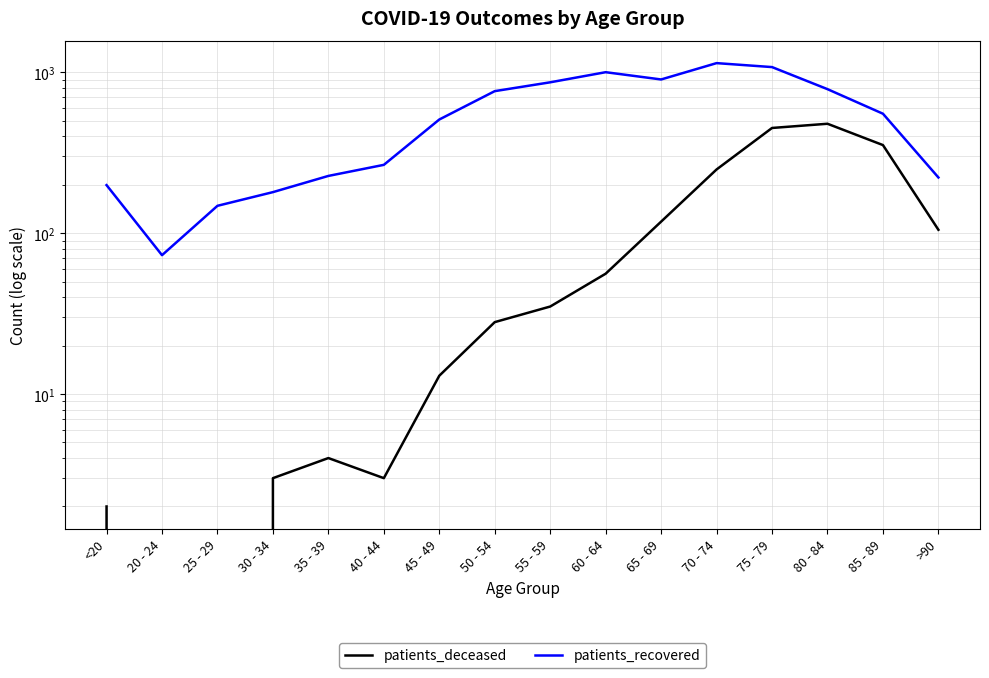

Reading left to right, list all the values displayed in this chart.

patients_deceased: <20=2	20 - 24=0	25 - 29=0	30 - 34=3	35 - 39=4	40 - 44=3	45 - 49=13	50 - 54=28	55 - 59=35	60 - 64=56	65 - 69=118	70 - 74=249	75 - 79=451	80 - 84=479	85 - 89=353	>90=105
patients_recovered: <20=199	20 - 24=73	25 - 29=148	30 - 34=180	35 - 39=227	40 - 44=266	45 - 49=509	50 - 54=764	55 - 59=867	60 - 64=1002	65 - 69=903	70 - 74=1141	75 - 79=1078	80 - 84=786	85 - 89=553	>90=222